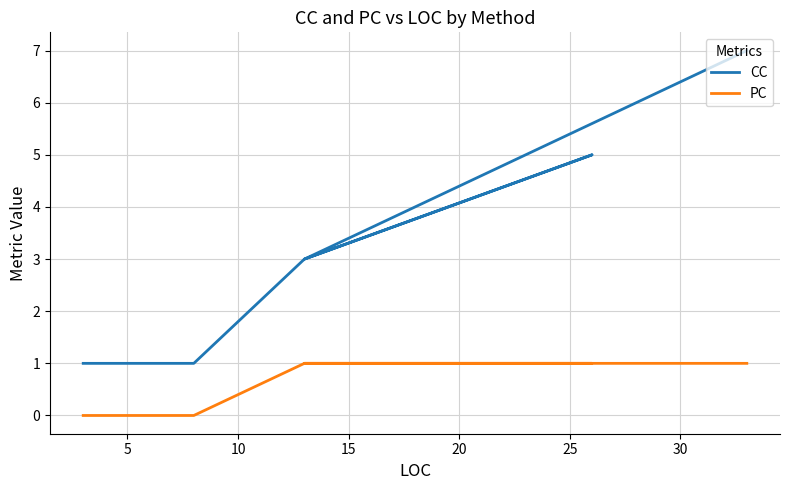

At 10, list the series in order from largest to smallest.

CC, PC